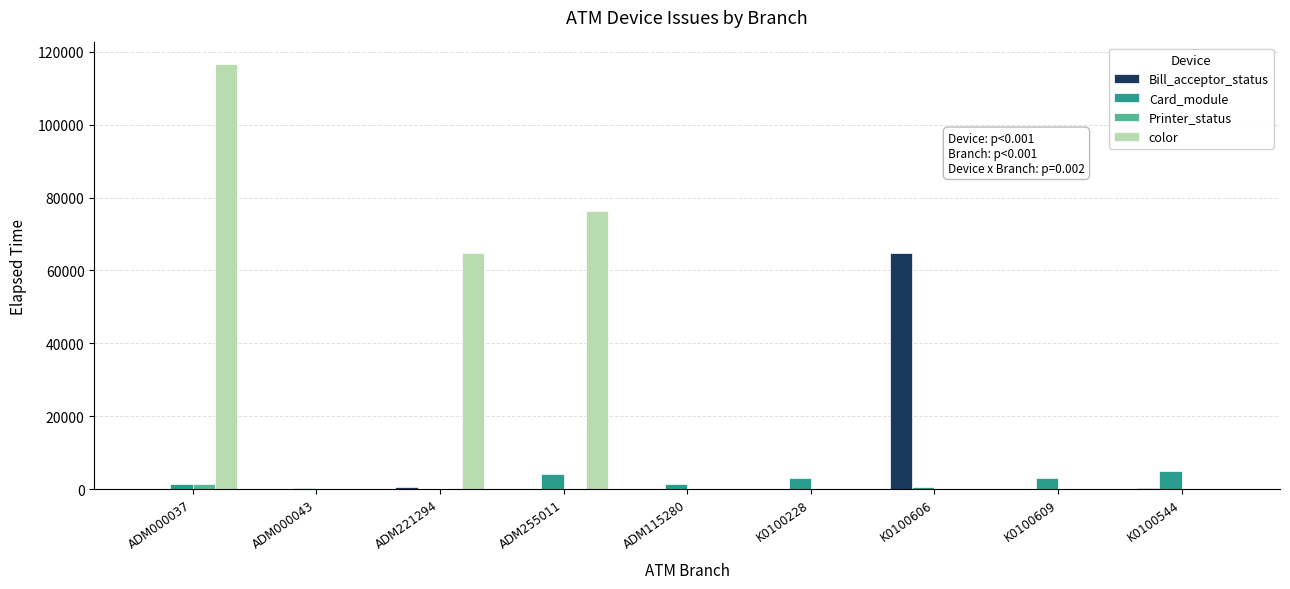

Read the Printer_status value at ADM000043.

104